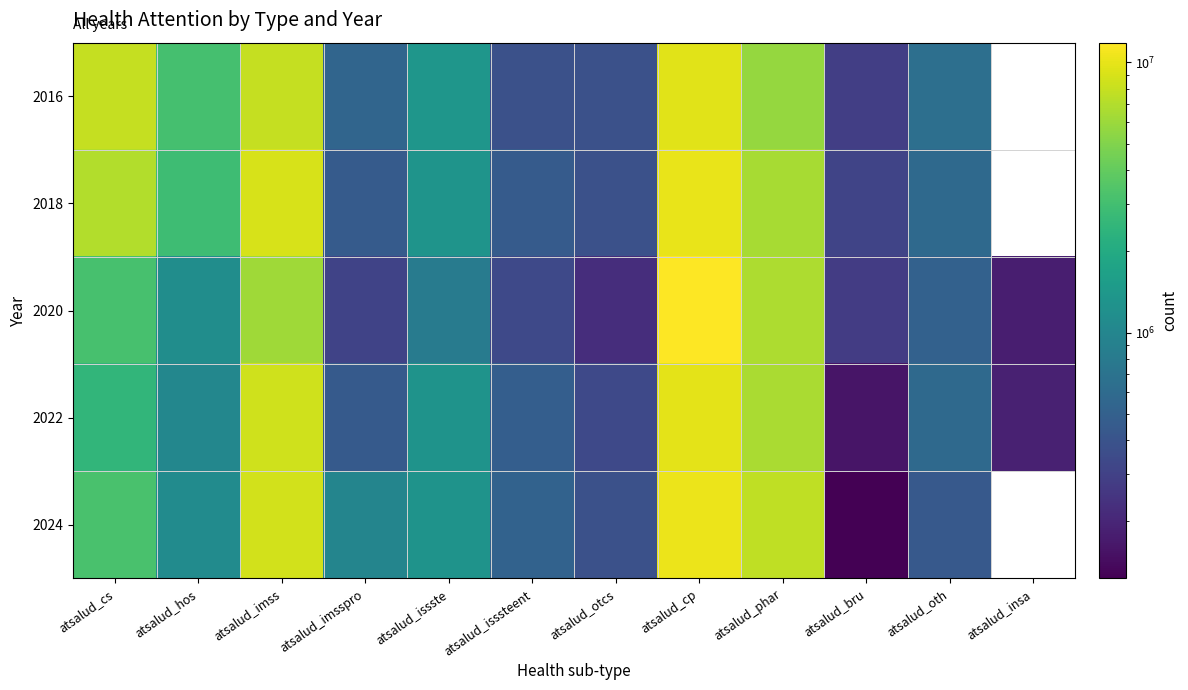

Which series has the largest total across all categories?

2018